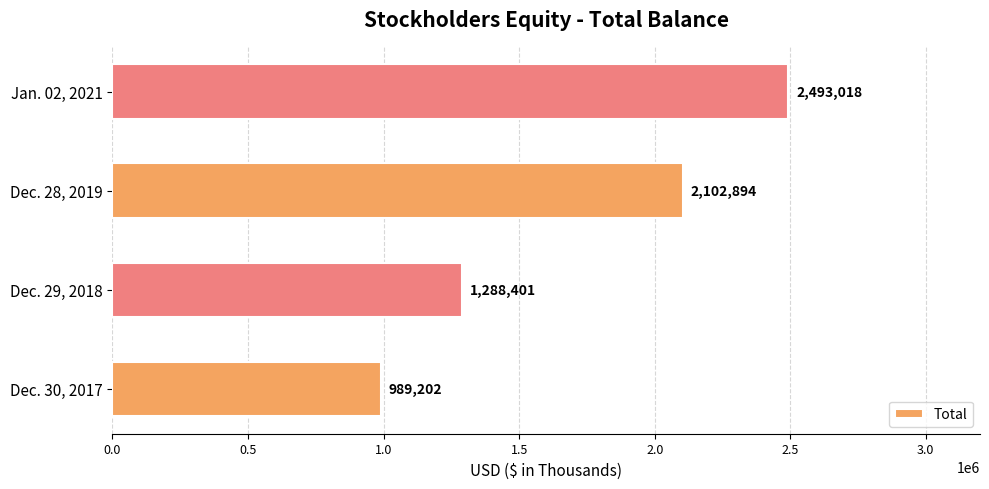

Are the bars grouped side by side (vs. stacked)?

No